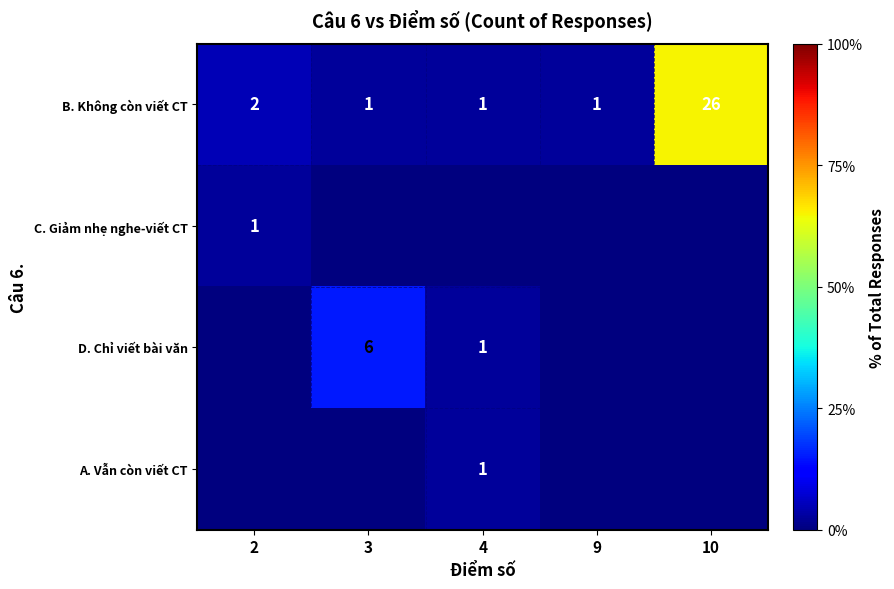

What is the highest value of the B. Không còn viết CT series?

26